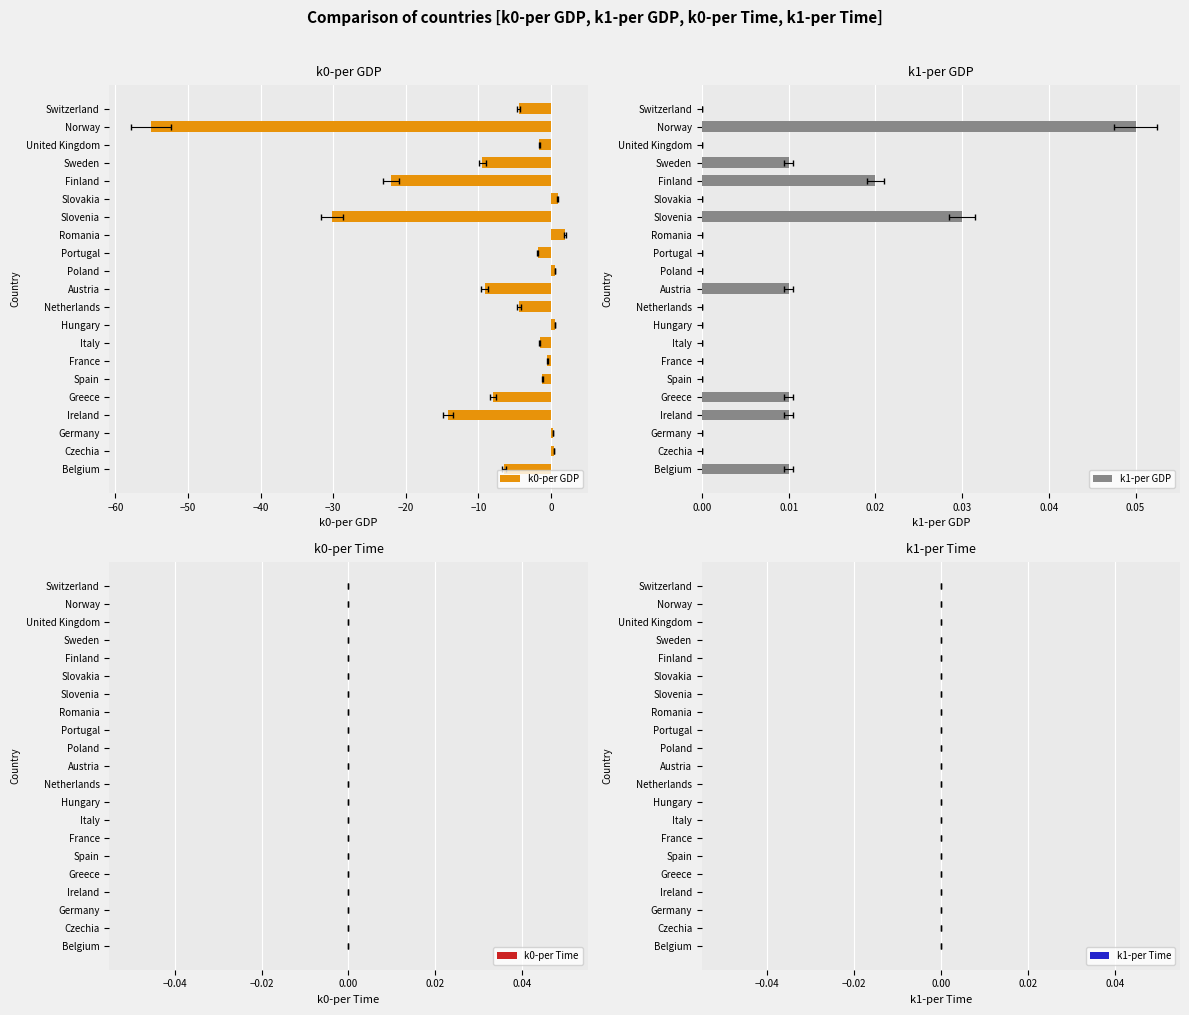

What are all the series names shown in the legend?

k0-per GDP, k1-per GDP, k0-per Time, k1-per Time